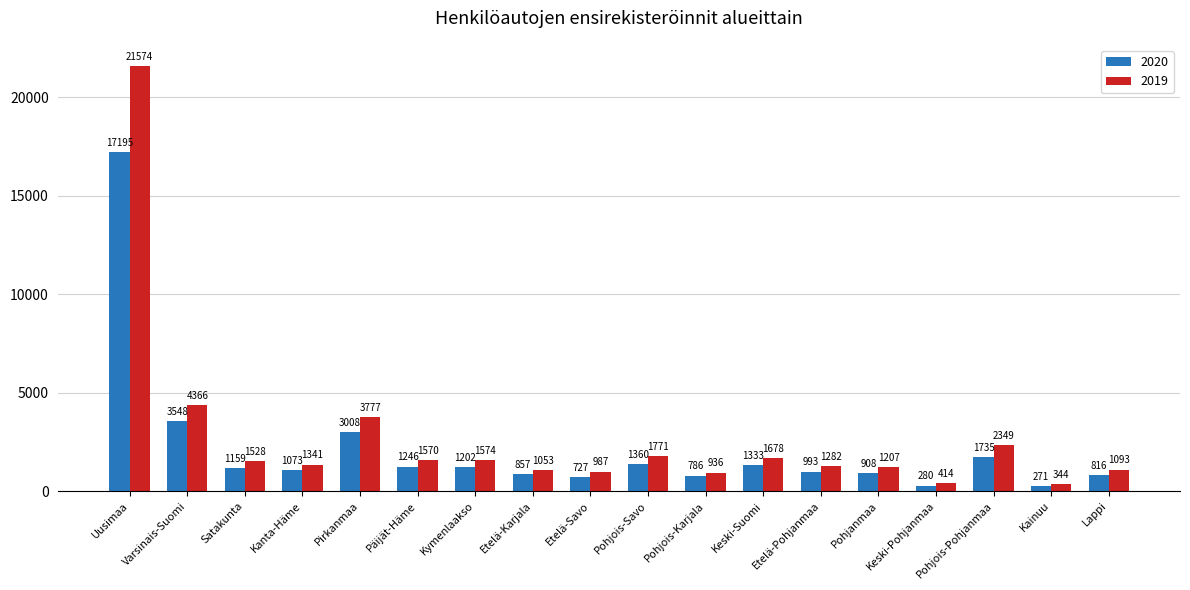

What is the sum of the 2019 values at Pirkanmaa and Etelä-Pohjanmaa?

5059